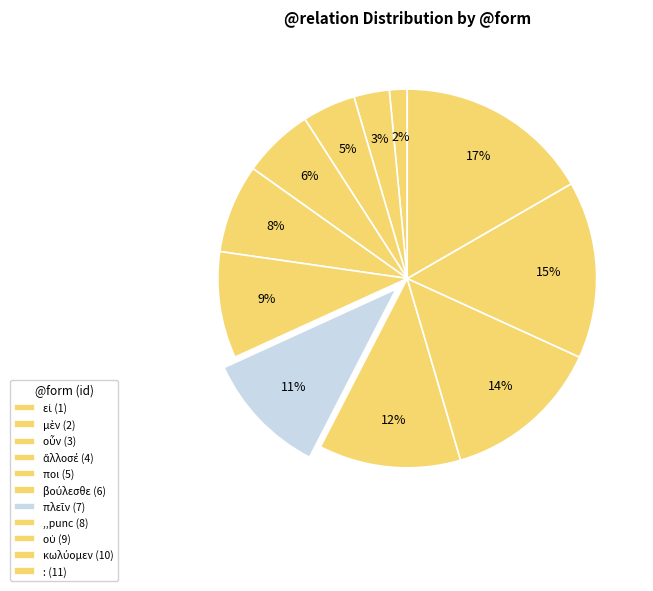

How many segments does this pie chart have?

11